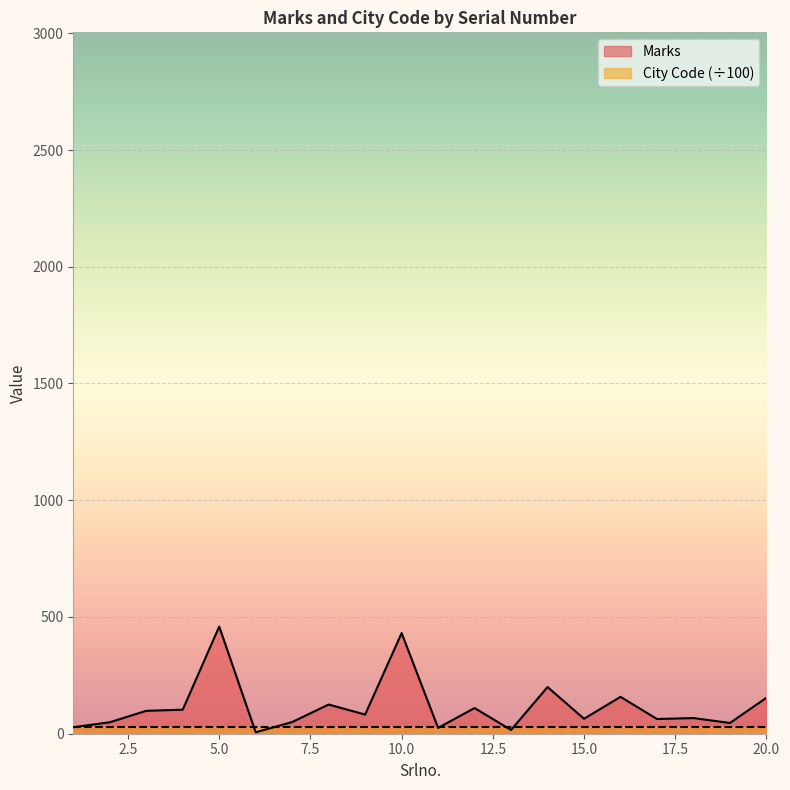

At which category does the data reach its first local peak?

5